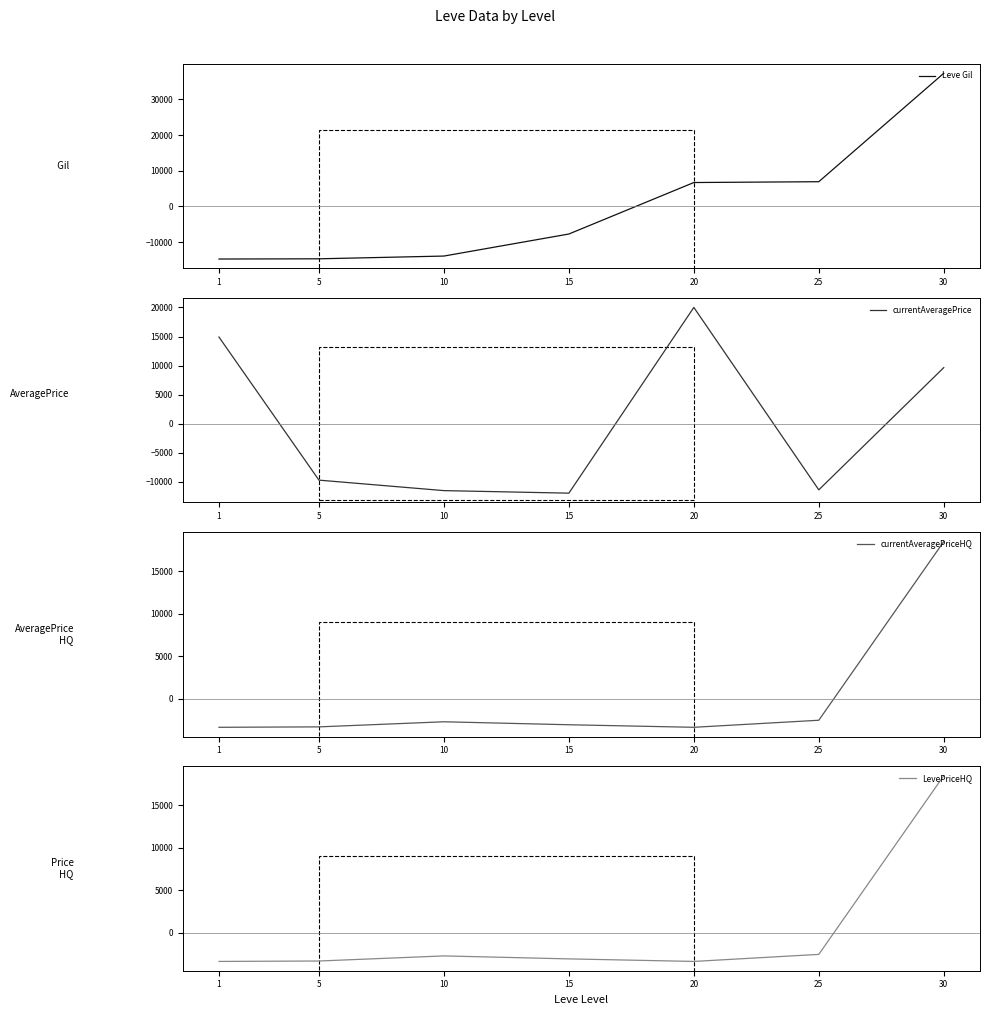

What is the difference between the Leve Gil values at 20 and 25?

230.0